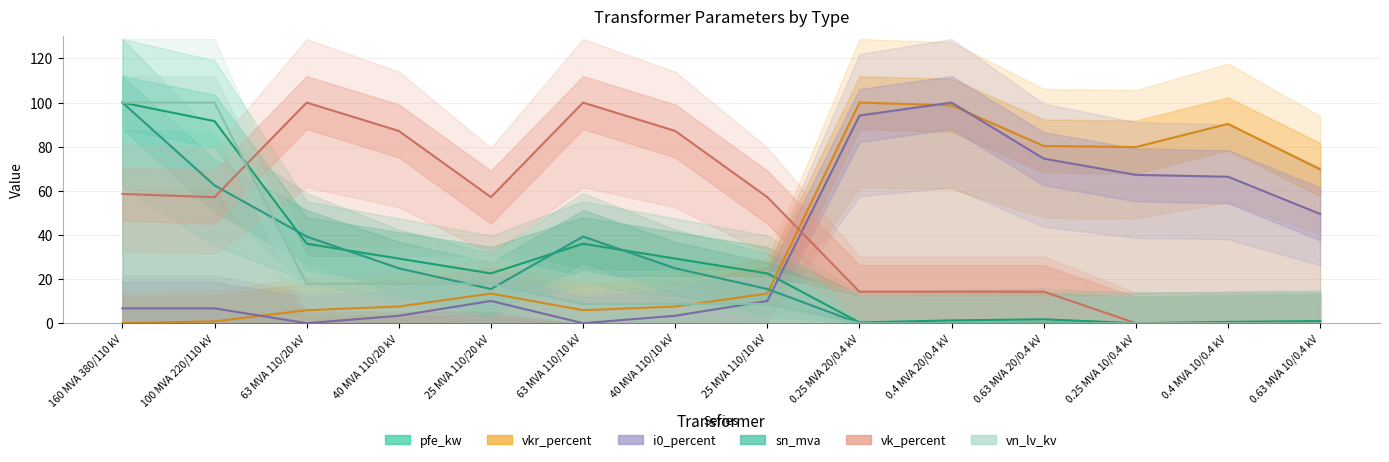

What is the maximum value for pfe_kw?

100.0